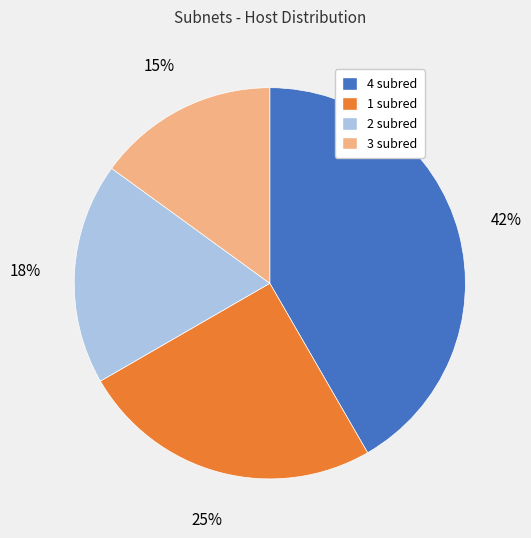

What is the smallest slice in the pie chart?

3 subred